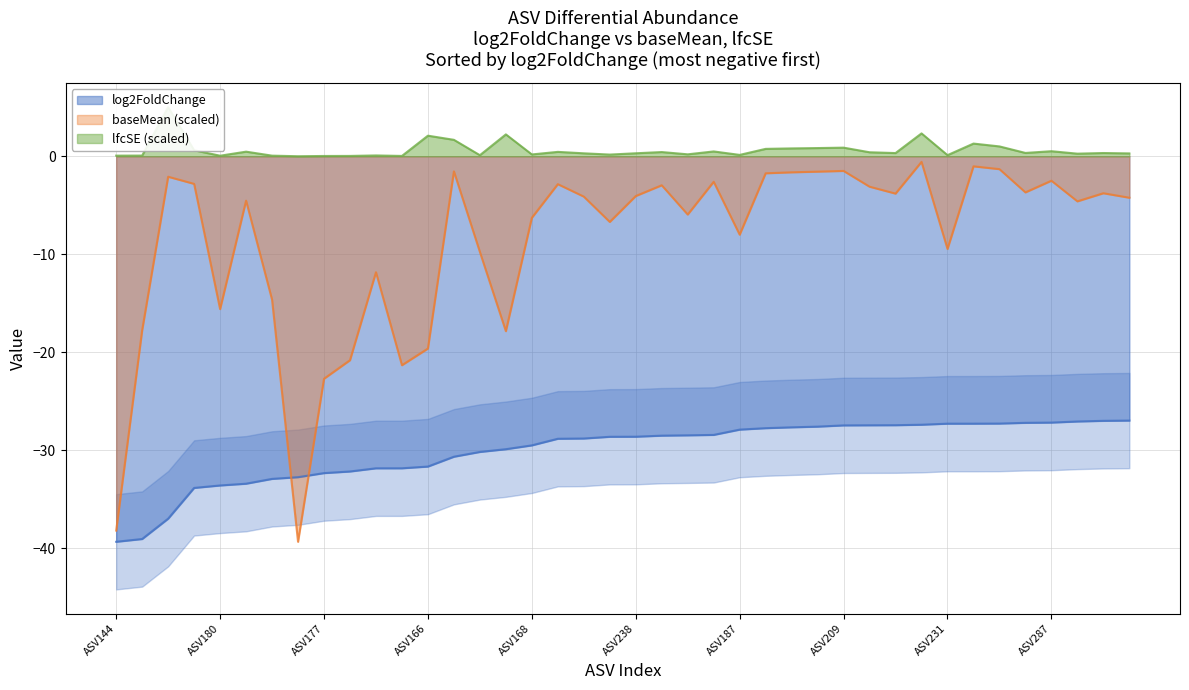

What is the difference between the highest and lowest values at ASV154?

27.8